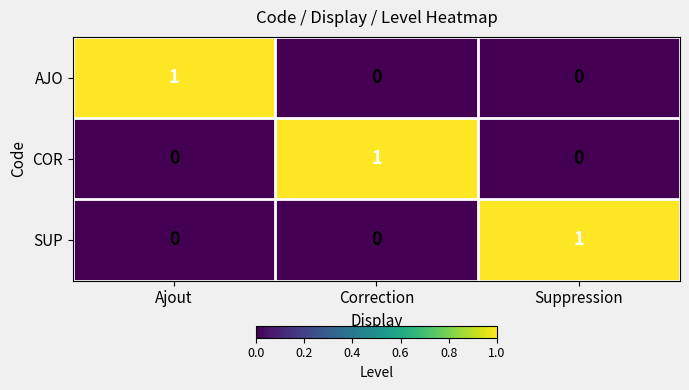

The COR series shows 0 at Suppression. True or false?

True